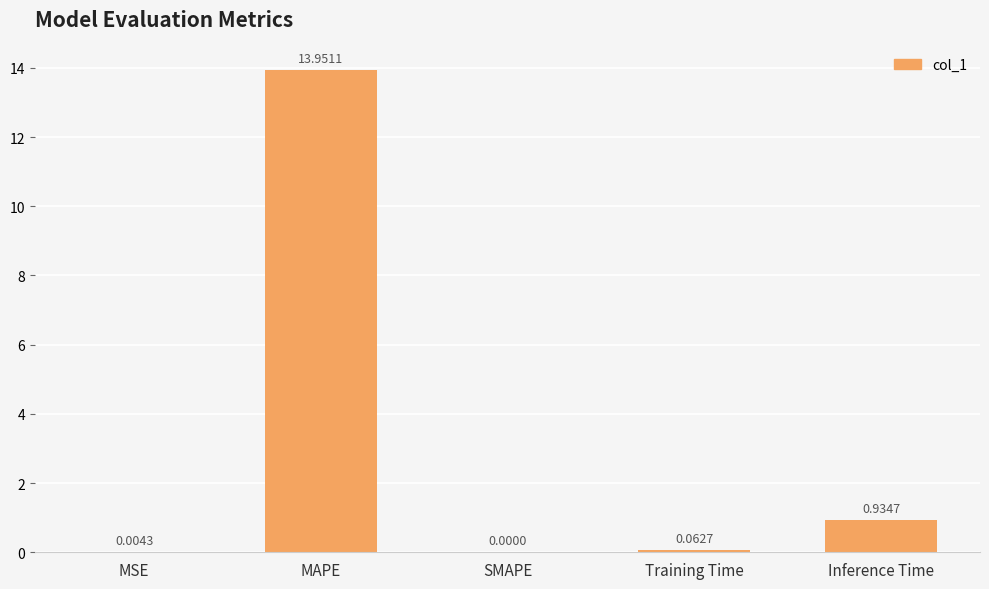

What is the sum of all values?

15.0